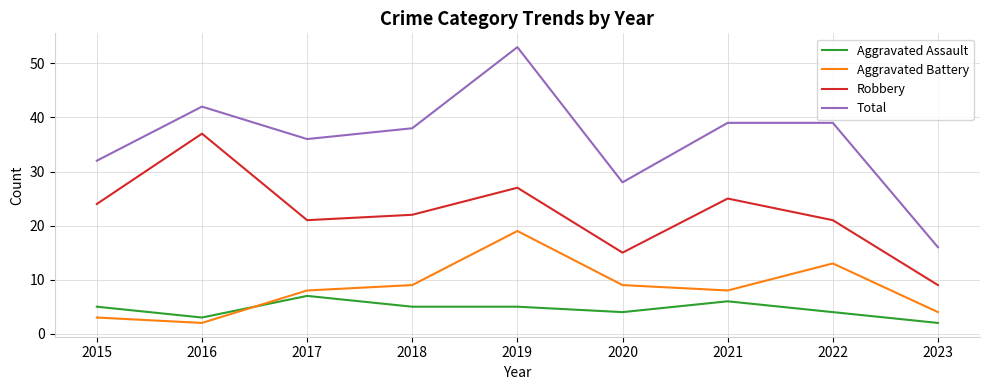

Reading left to right, transcribe all the data shown in this chart.

Aggravated Assault: 5	3	7	5	5	4	6	4	2
Aggravated Battery: 3	2	8	9	19	9	8	13	4
Robbery: 24	37	21	22	27	15	25	21	9
Total: 32	42	36	38	53	28	39	39	16